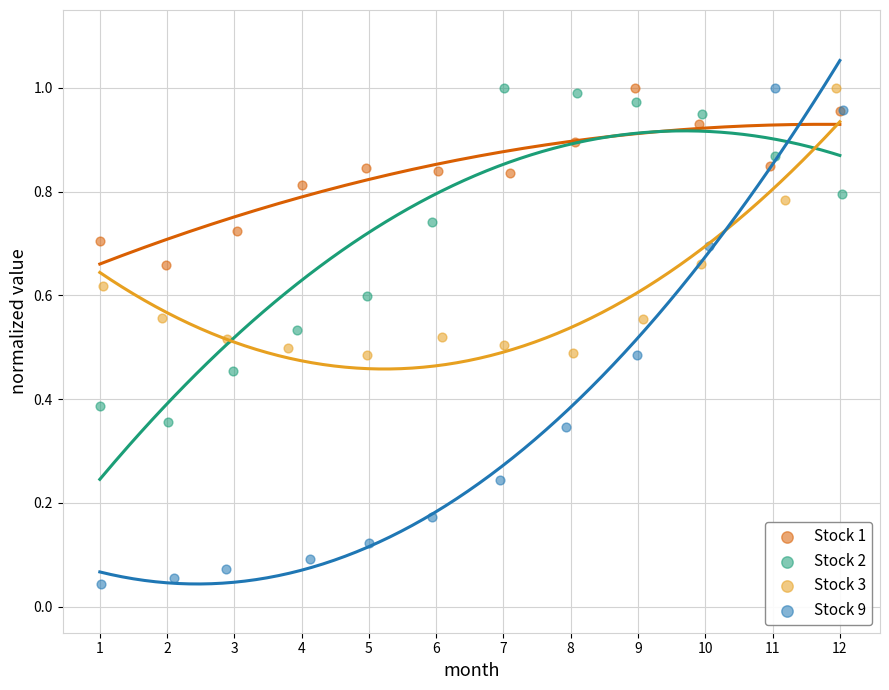

Which series has the widest spread of Y values?

Stock 9